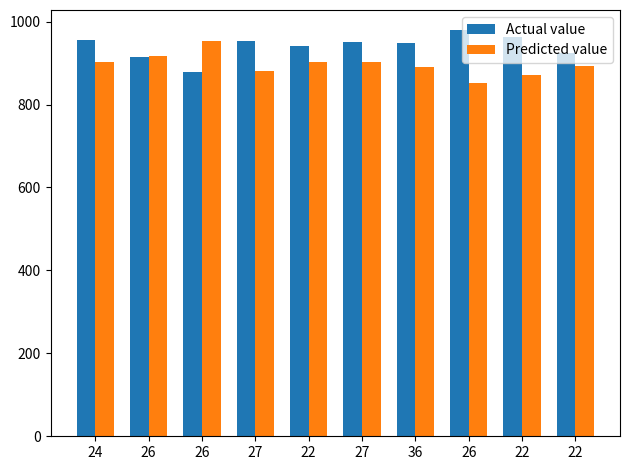

At 26, list the series in order from largest to smallest.

Predicted value, Actual value